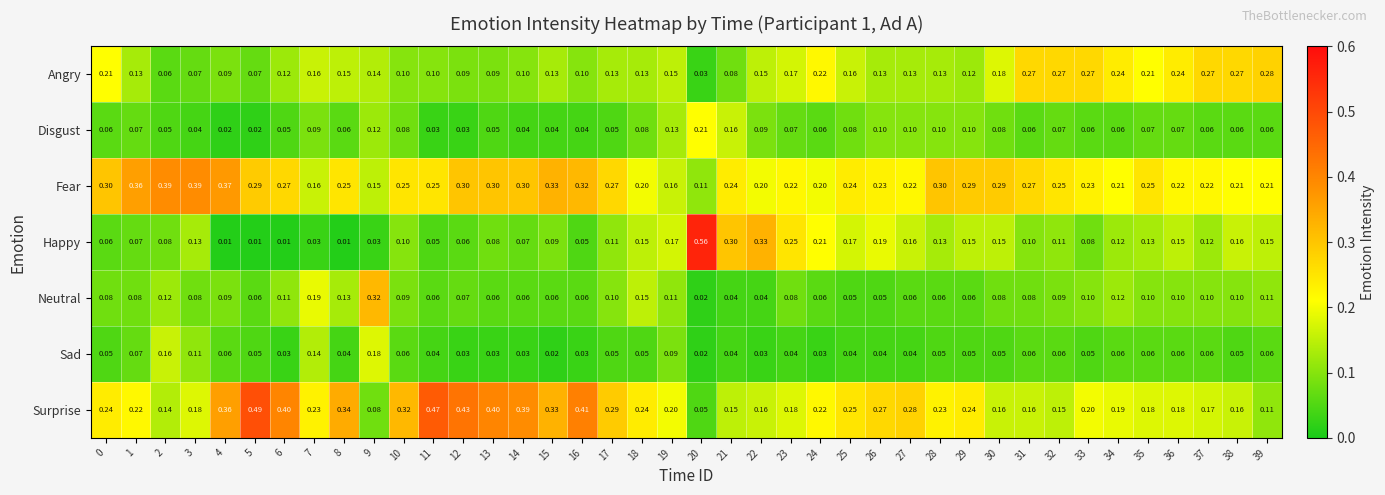

Rank the series by their maximum value, from lowest to highest.

Sad, Disgust, Angry, Neutral, Fear, Surprise, Happy